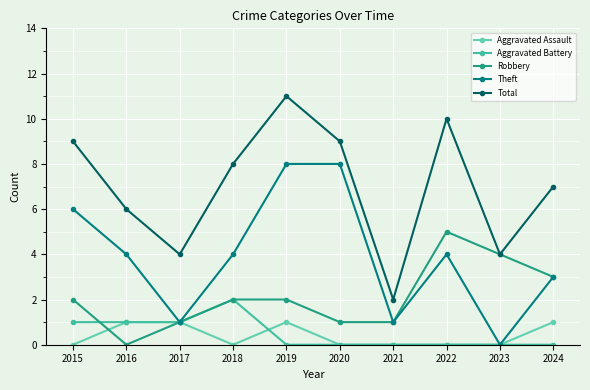

What is the value of the Aggravated Assault point at the 3rd from the left?

1